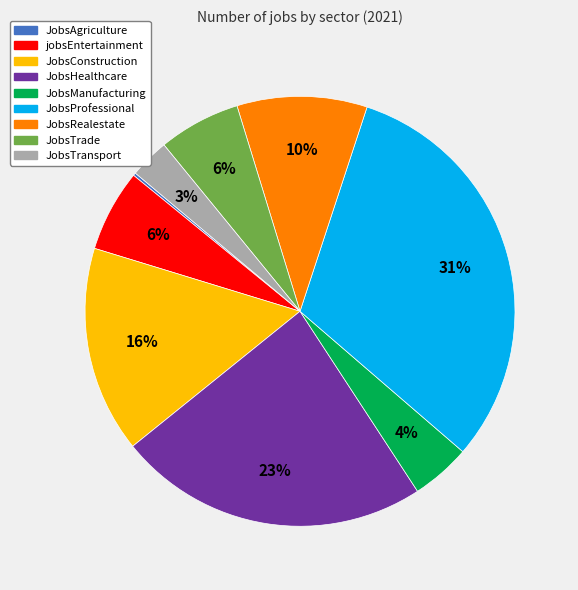

Which has a higher value, jobsEntertainment or JobsTransport?

jobsEntertainment